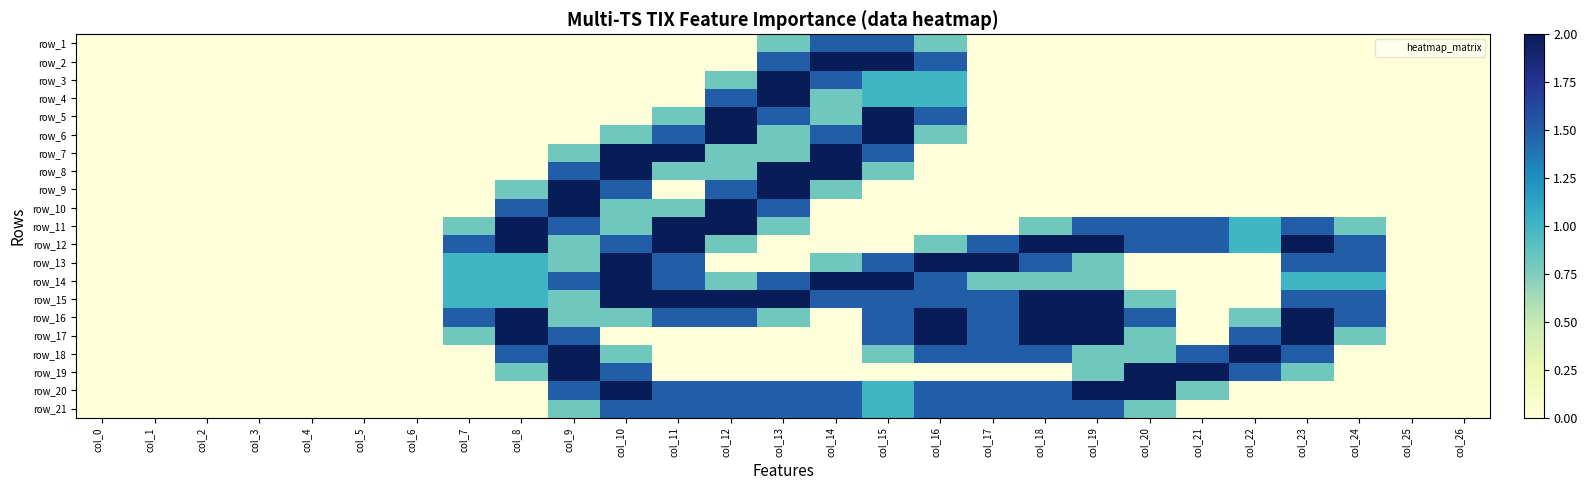

Is it true that row_16 equals 1.0 at col_16?

False